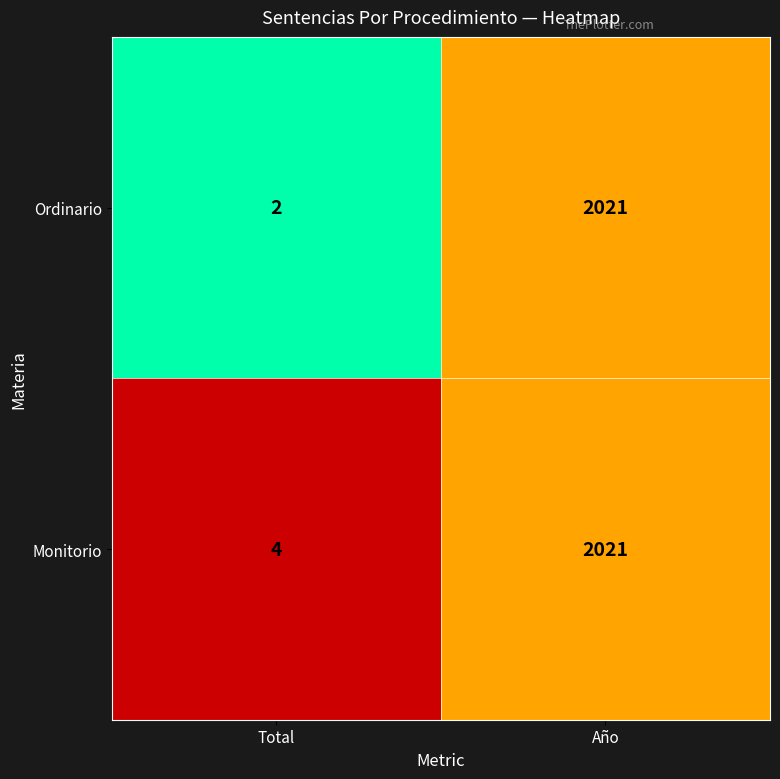

Which series has the widest spread of values?

Ordinario